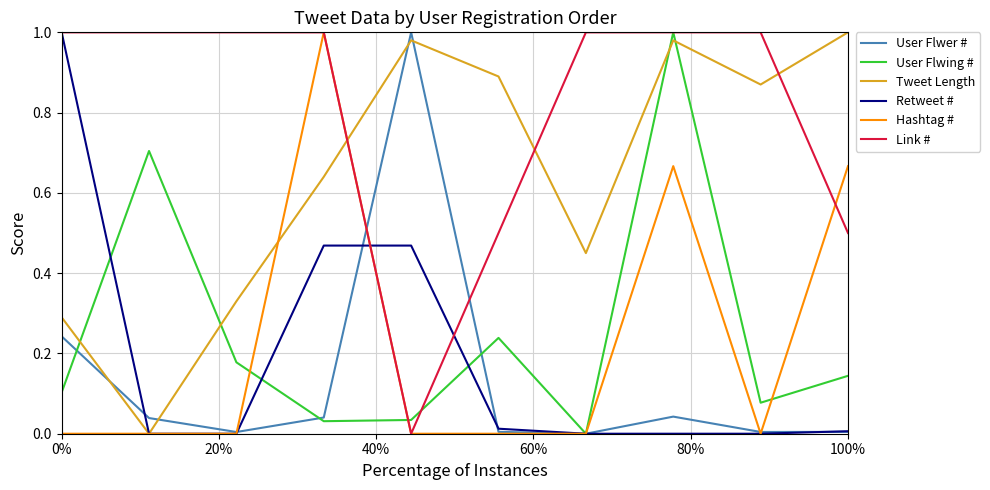

Which series has the largest total across all categories?

Link #